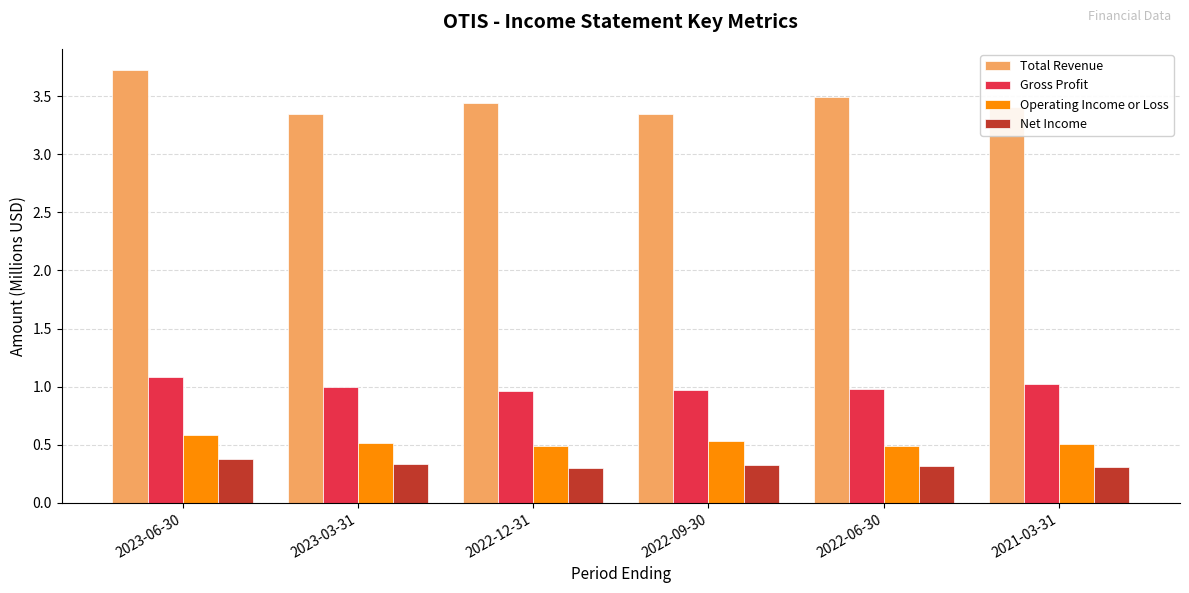

What is the difference between the highest and lowest values at 2022-09-30?

3.0